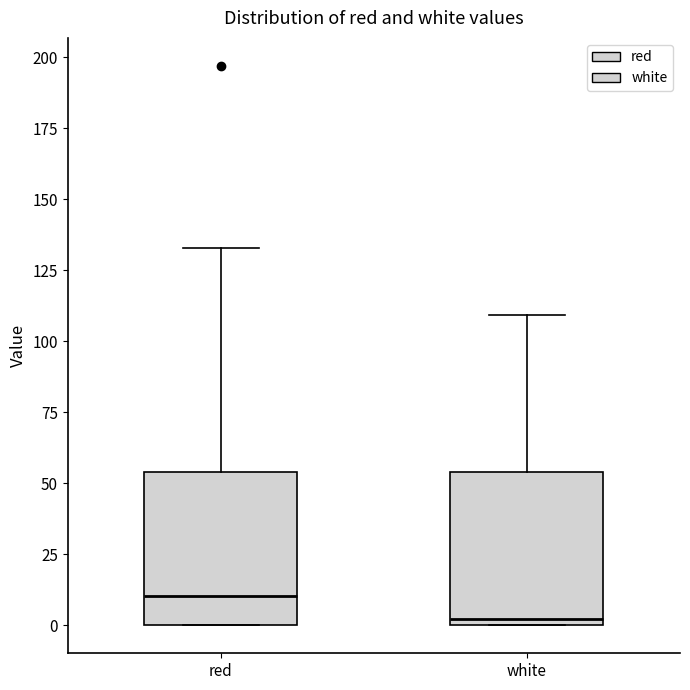

Where does the upper whisker of the box for white end on the y-axis? The values are not printed on the chart, so give them approximately, as read against the axis.

110